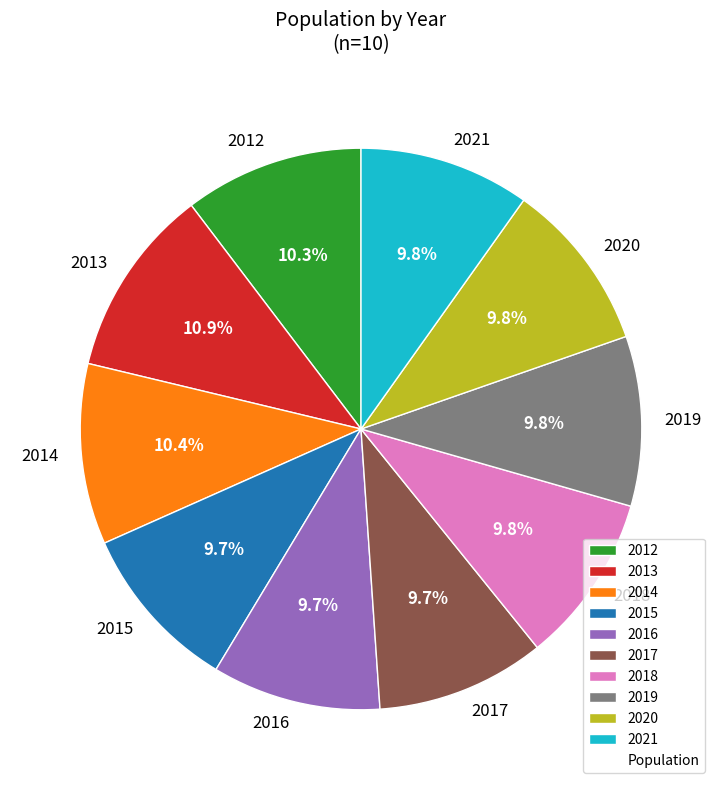

The 2013 slice represents 1% of the pie. True or false?

False